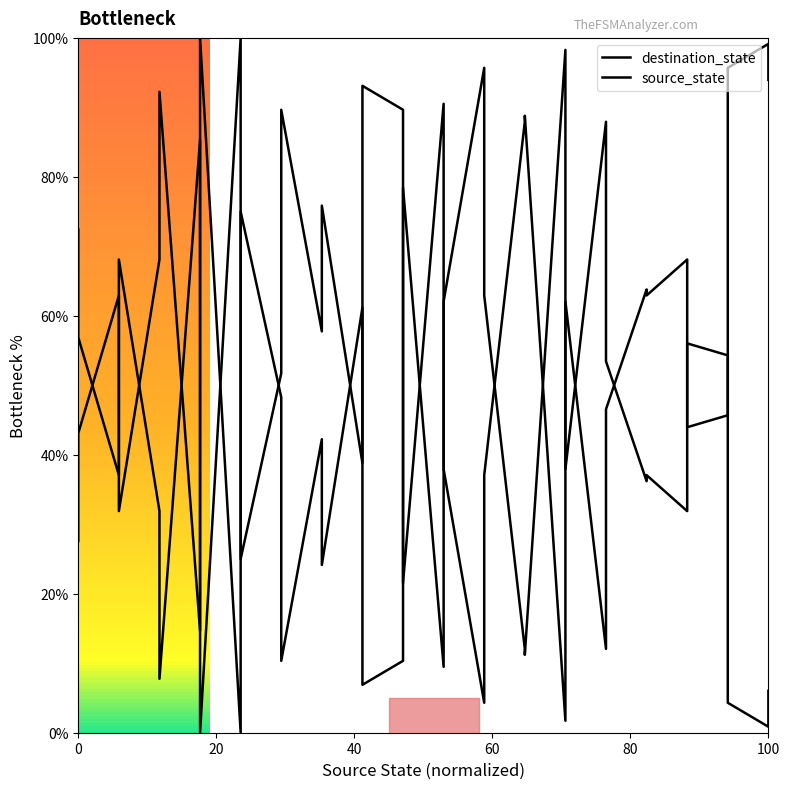

Rank the series by their average value, from lowest to highest.

source_state, destination_state